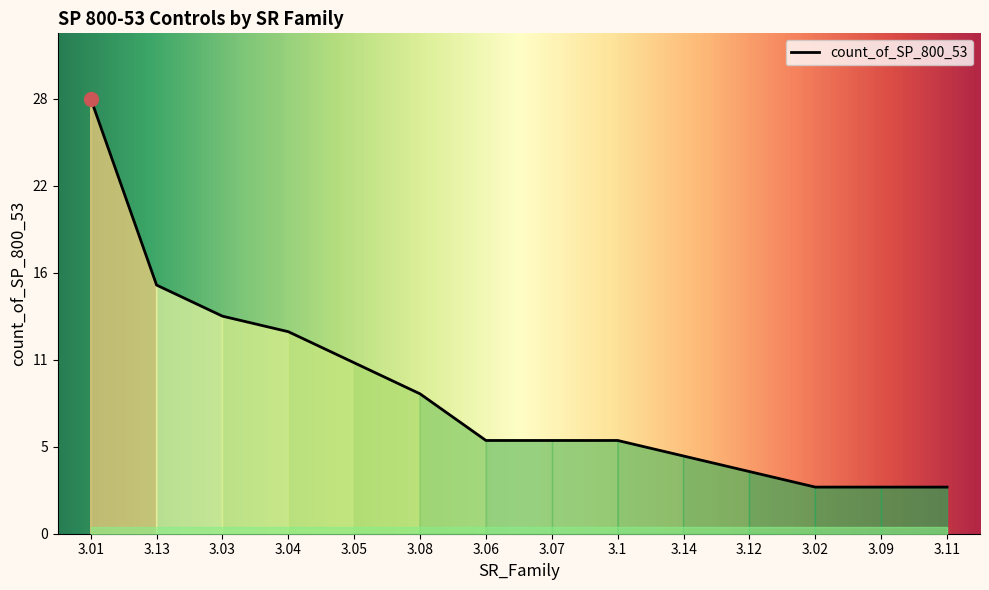

Does the chart have visible grid lines?

No